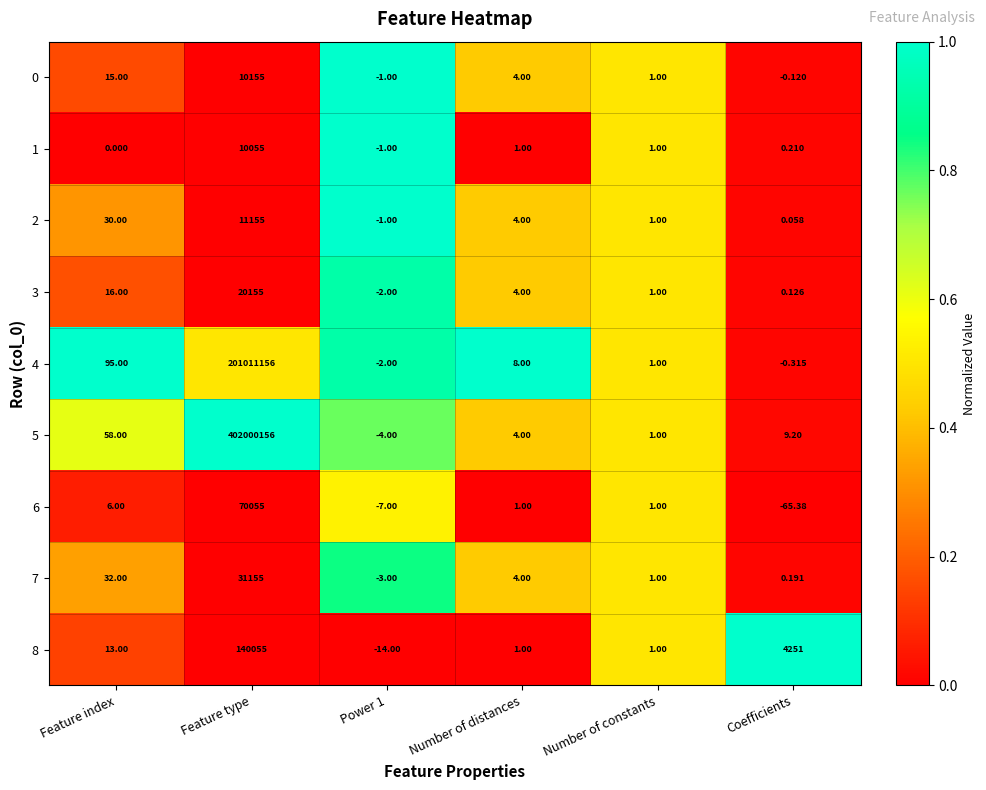

Which category has the lowest value in the 6 series?

Coefficients